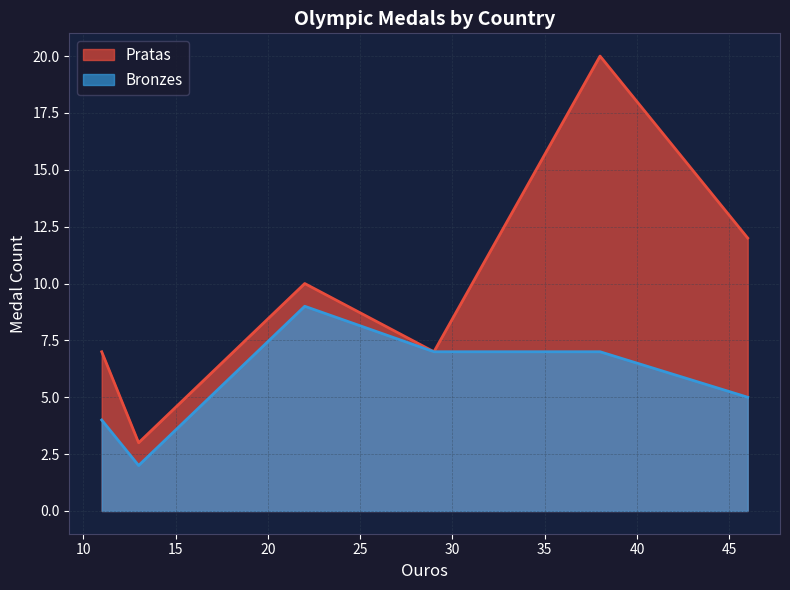

Which series has the largest total across all categories?

Pratas